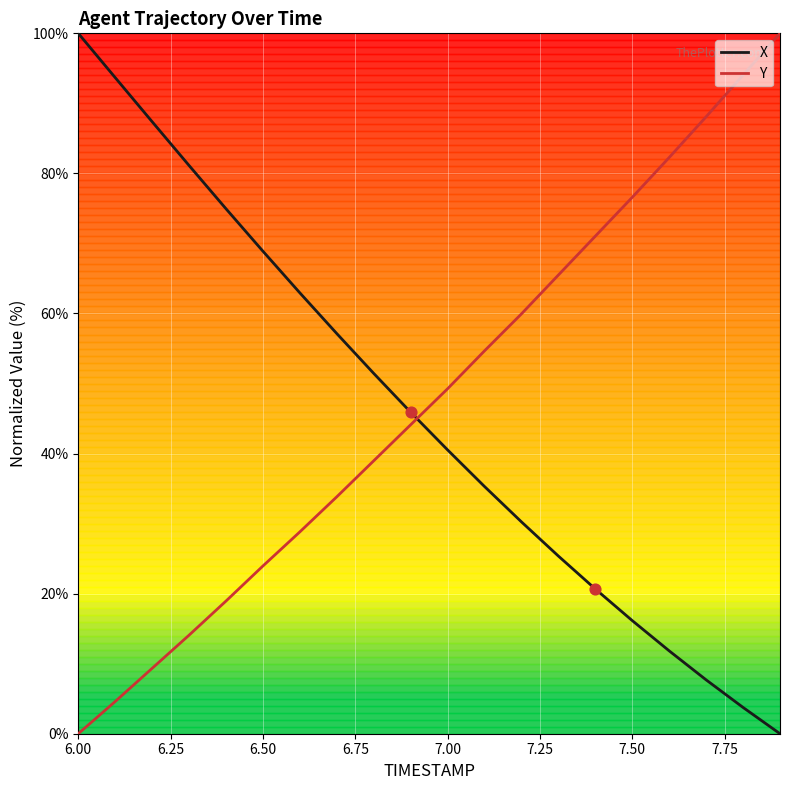

How many intersections are there between X and Y?

1